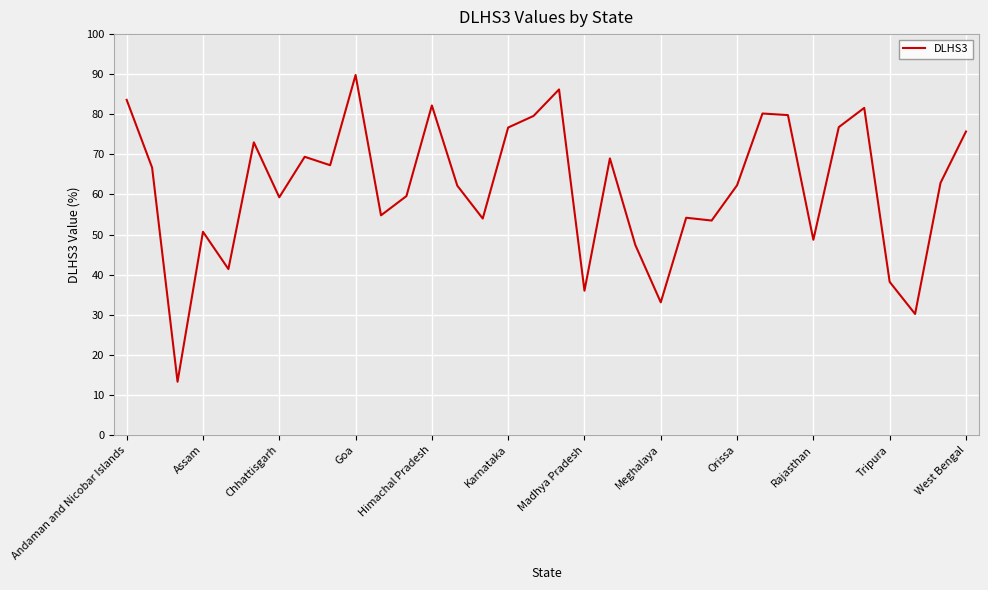

What is the smallest value displayed?

13.3